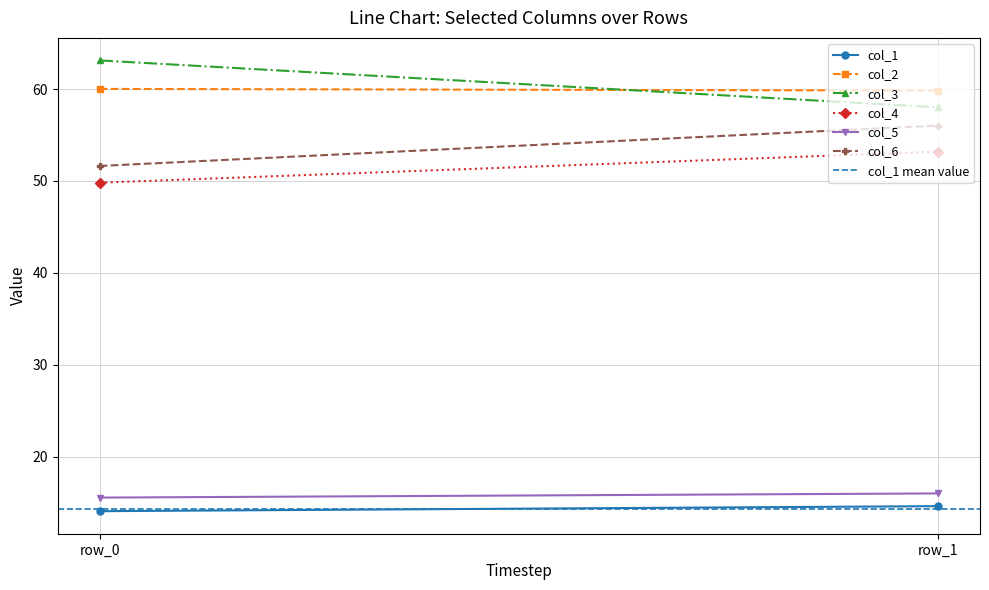

What is the approximate value of col_4 at 1?

53.2